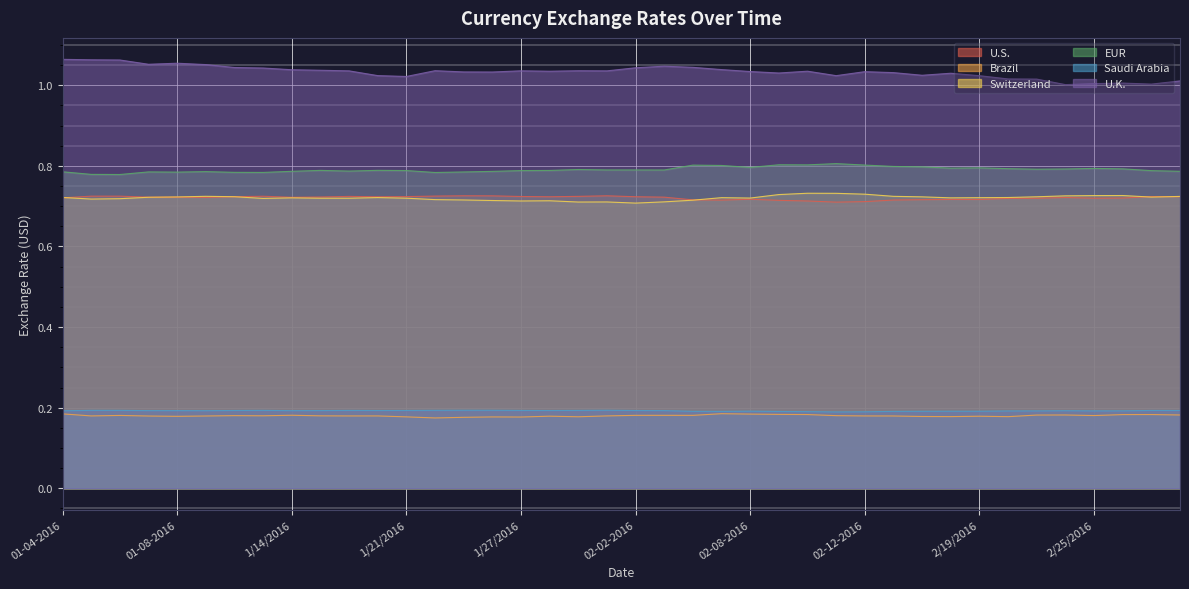

What value does the Switzerland series have at 1/26/2016?

0.7